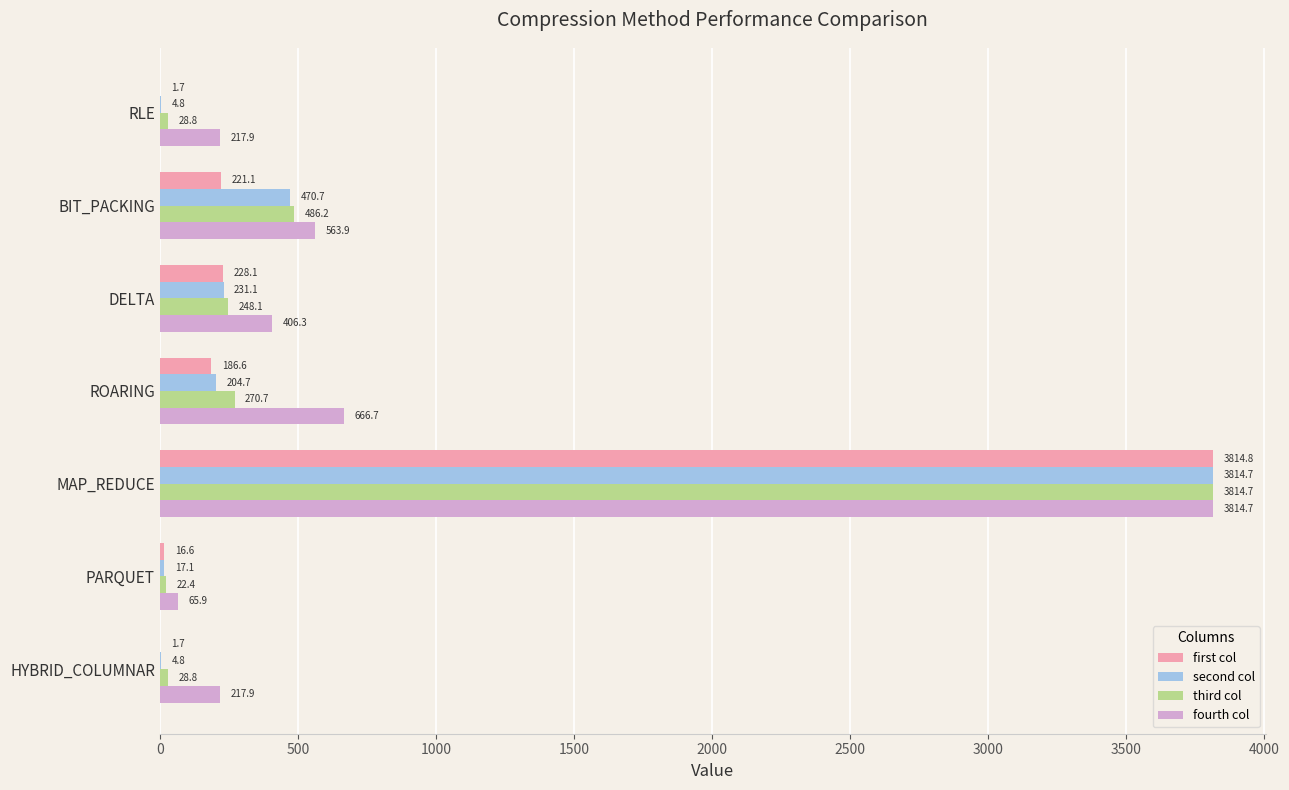

At which label is second col closest to 1909?

BIT_PACKING